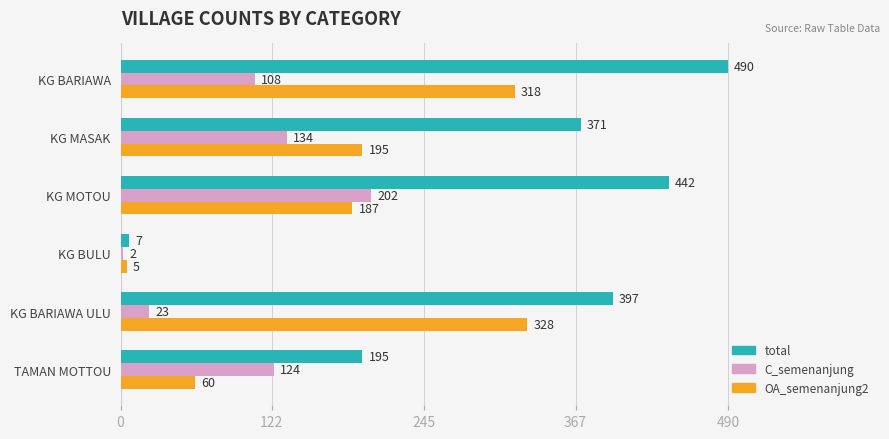

What are all the series names shown in the legend?

total, C_semenanjung, OA_semenanjung2